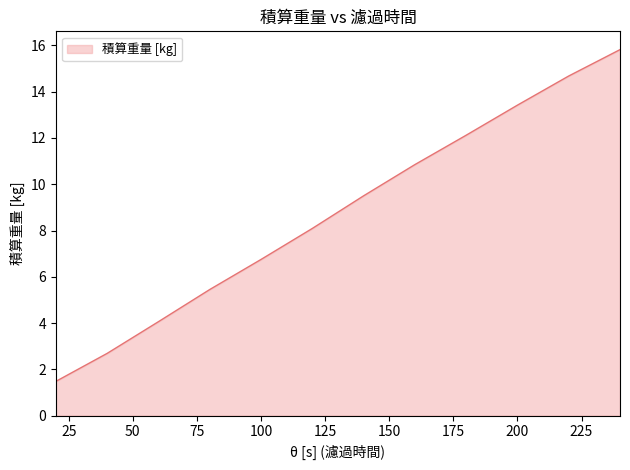

How many lines are shown in the chart?

1